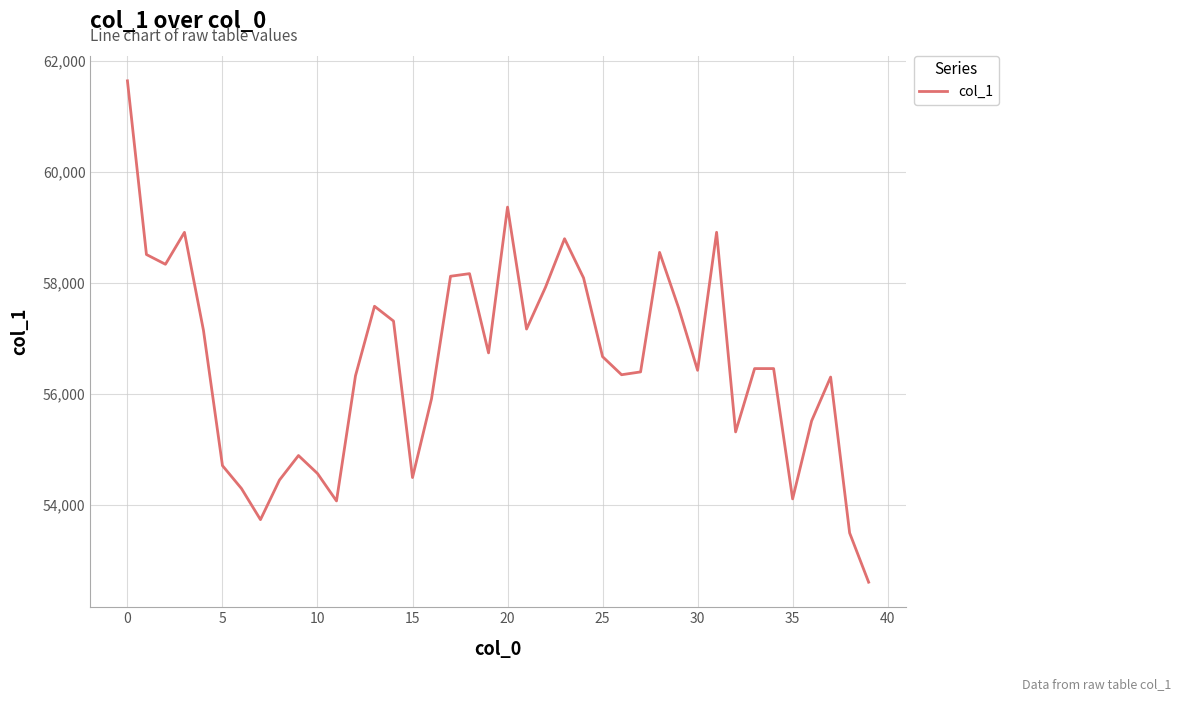

True or false: the data has more than 1 interior local peaks.

True